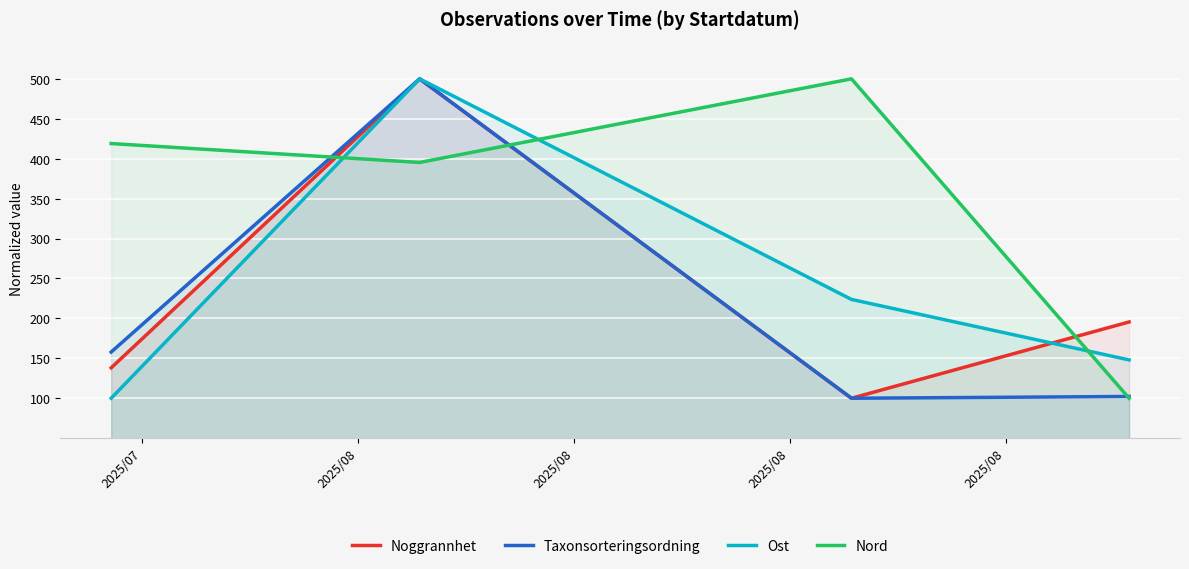

How many lines are shown in the chart?

4